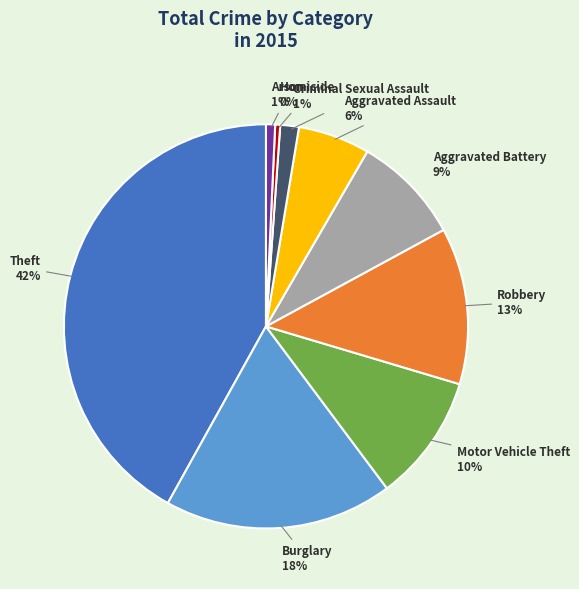

To the nearest percent, what is the difference between the largest and smallest slice percentages?

42%